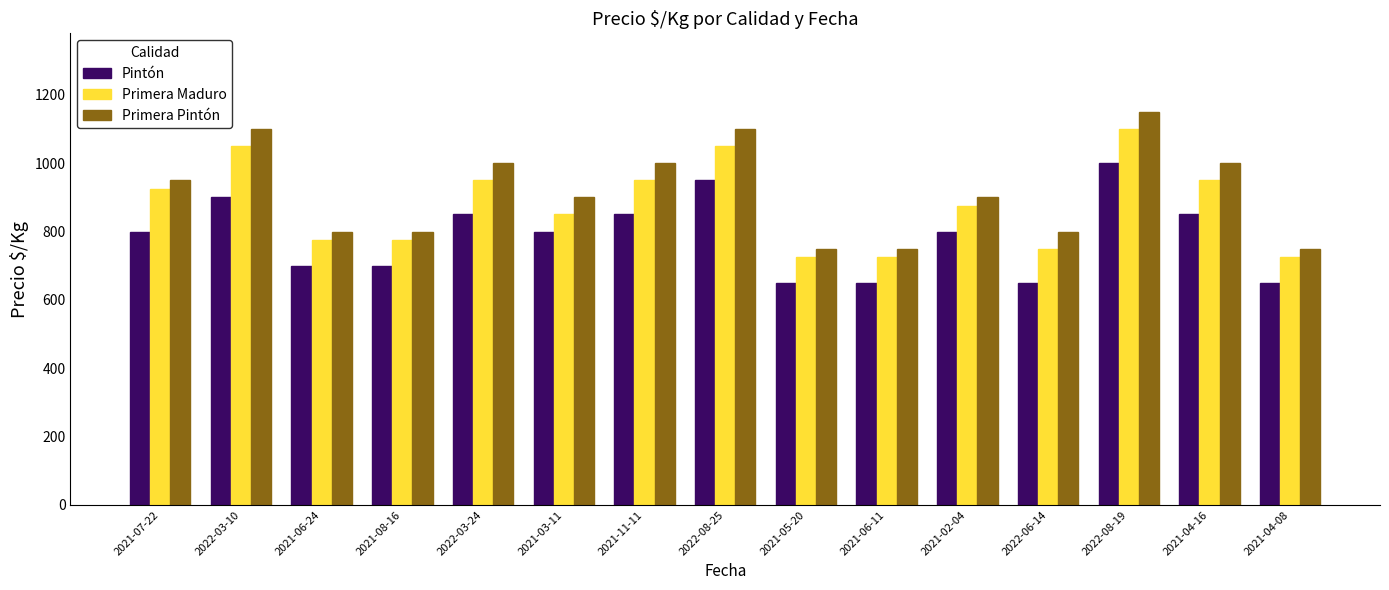

Is the value of Pintón at 2021-04-08 greater than the value of Primera Maduro at 2021-03-11?

No